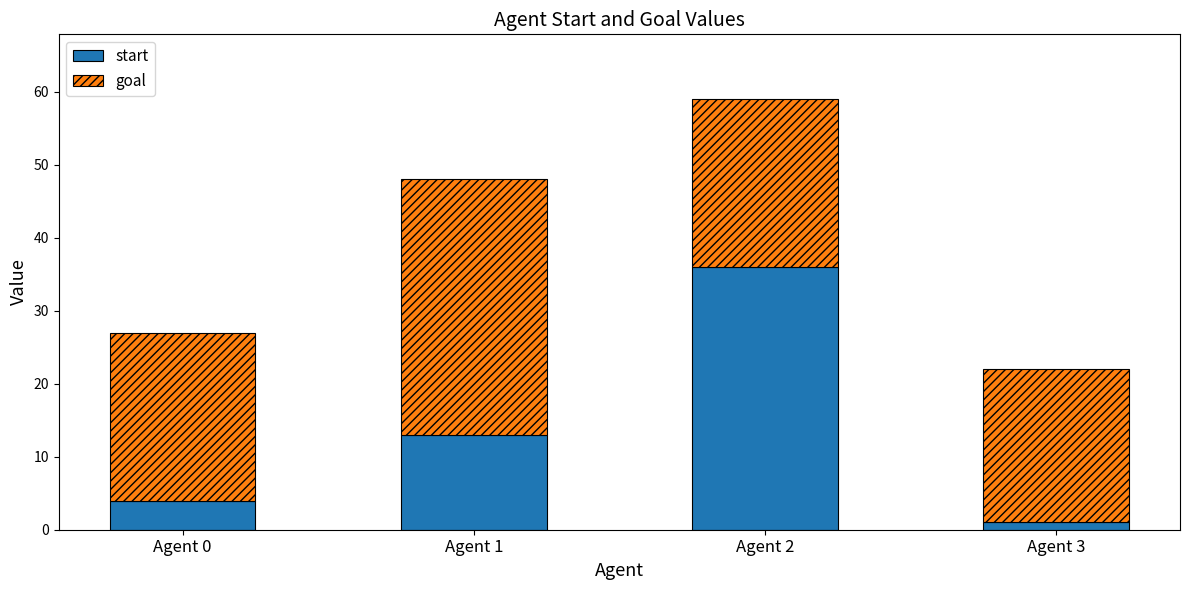

What is the maximum value for start?

36